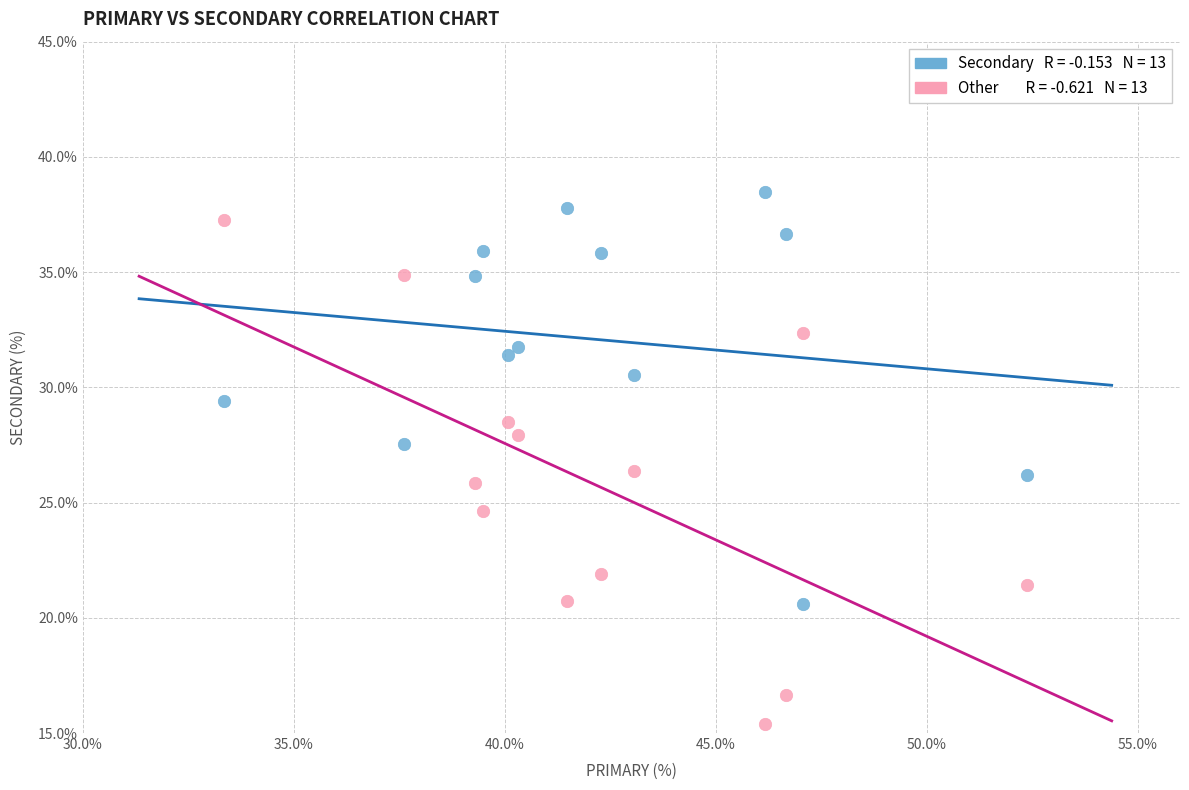

Across all data points, what is the range of X values (max minus min)?

19.0